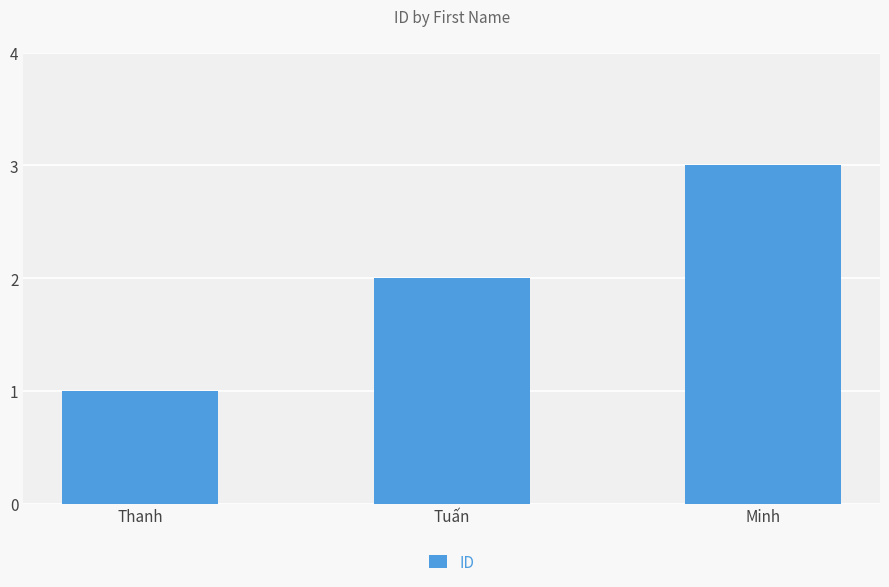

What is the sum of all values?

6